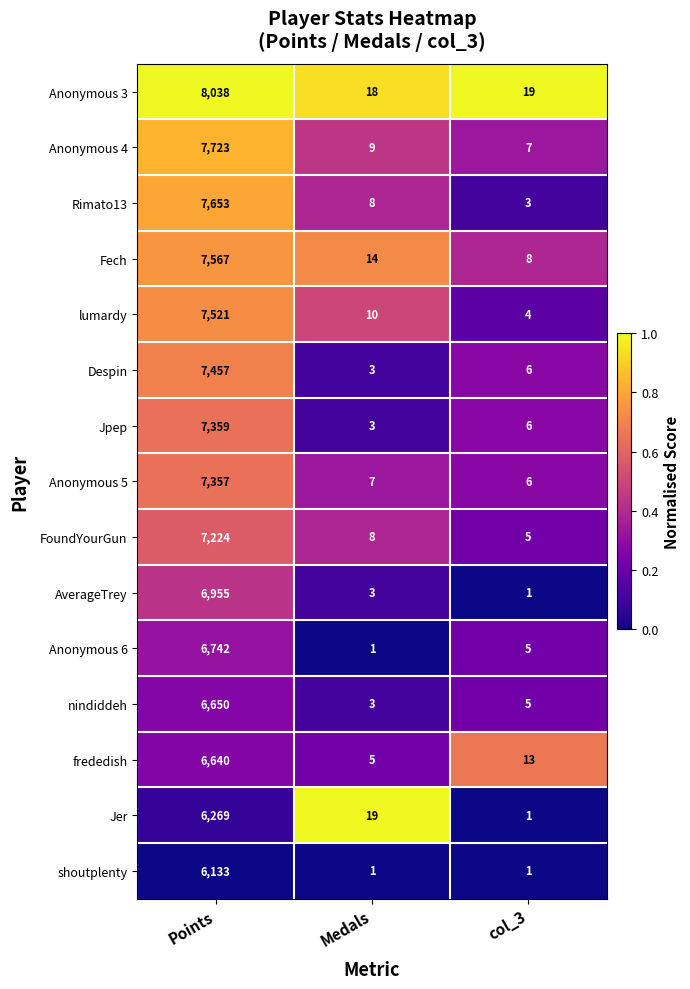

Which series has the largest total across all categories?

Anonymous 3